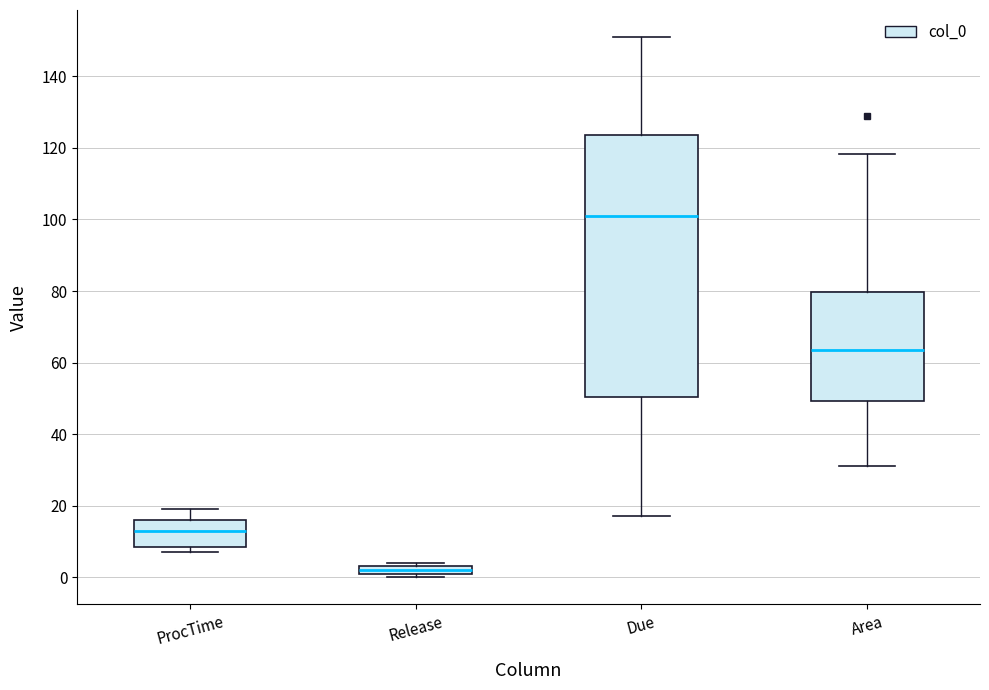

Which box's median line is the lowest?

Release